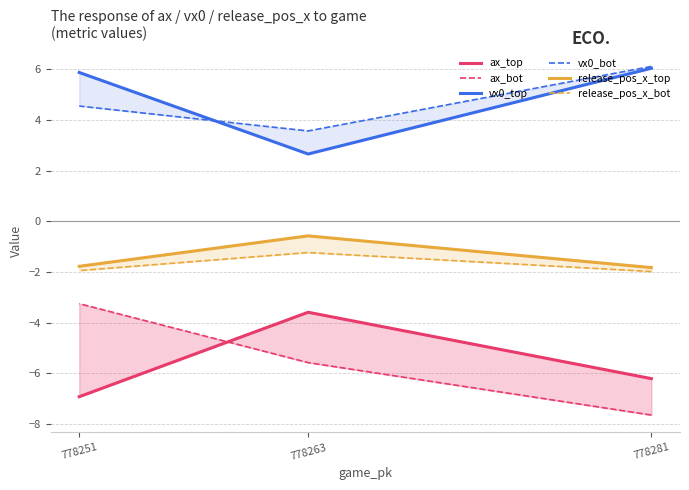

Between 778281 and 778263, which series saw the biggest shift?

vx0_top